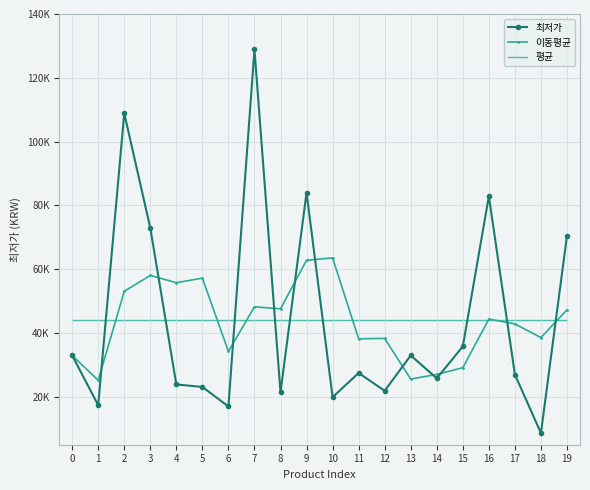

What are all the series names shown in the legend?

최저가, 이동평균, 평균